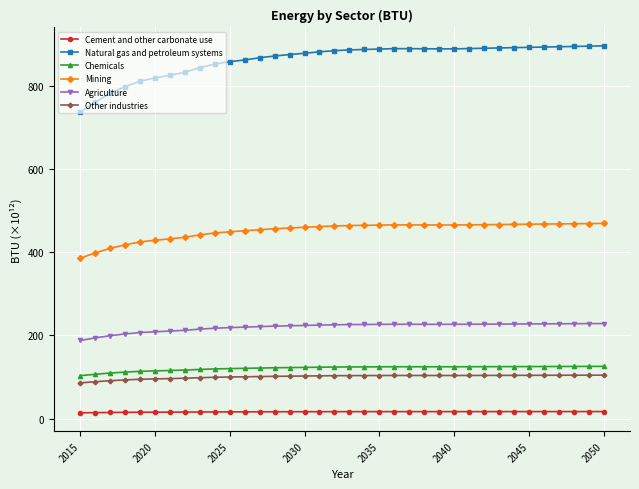

Which series has the largest total across all categories?

Natural gas and petroleum systems